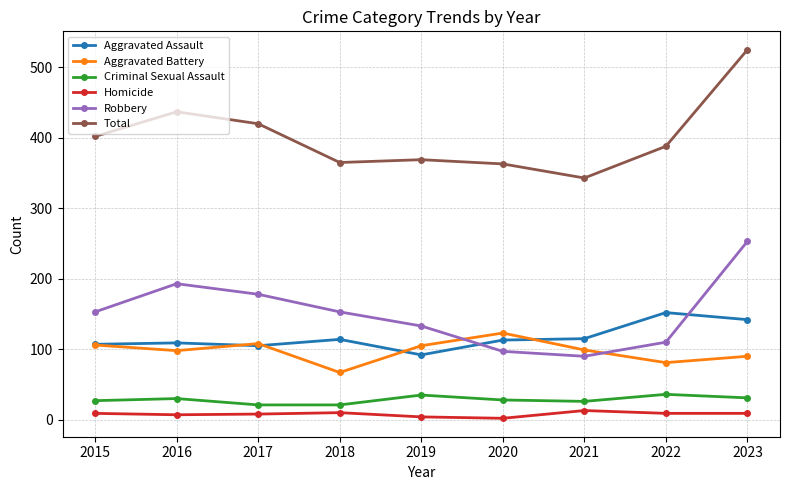

What is the lowest value of the Aggravated Battery series?

67